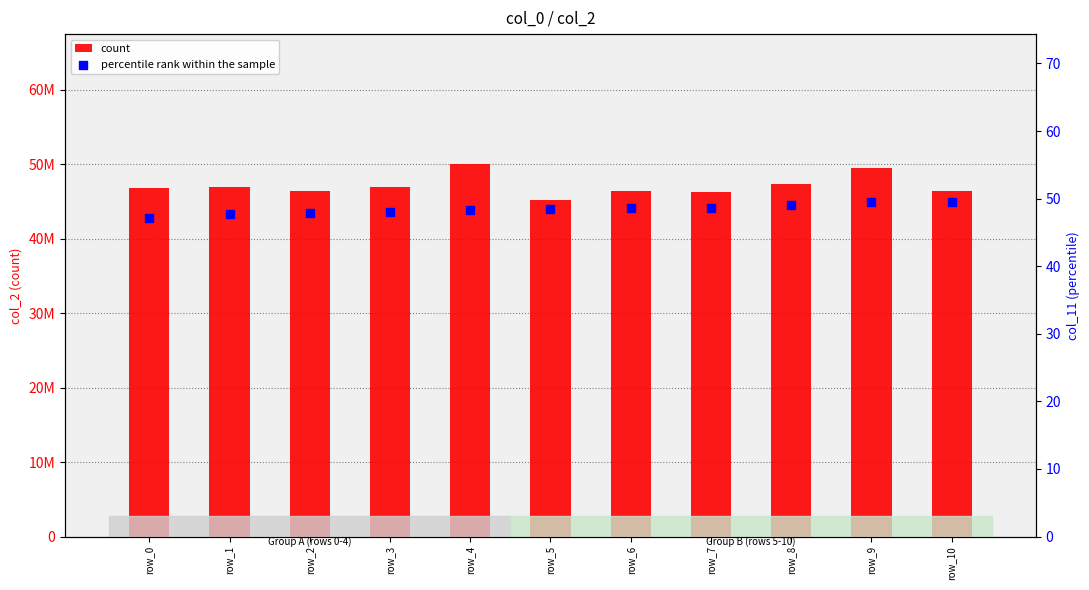

At which category is the sum across all series the highest?

row_4